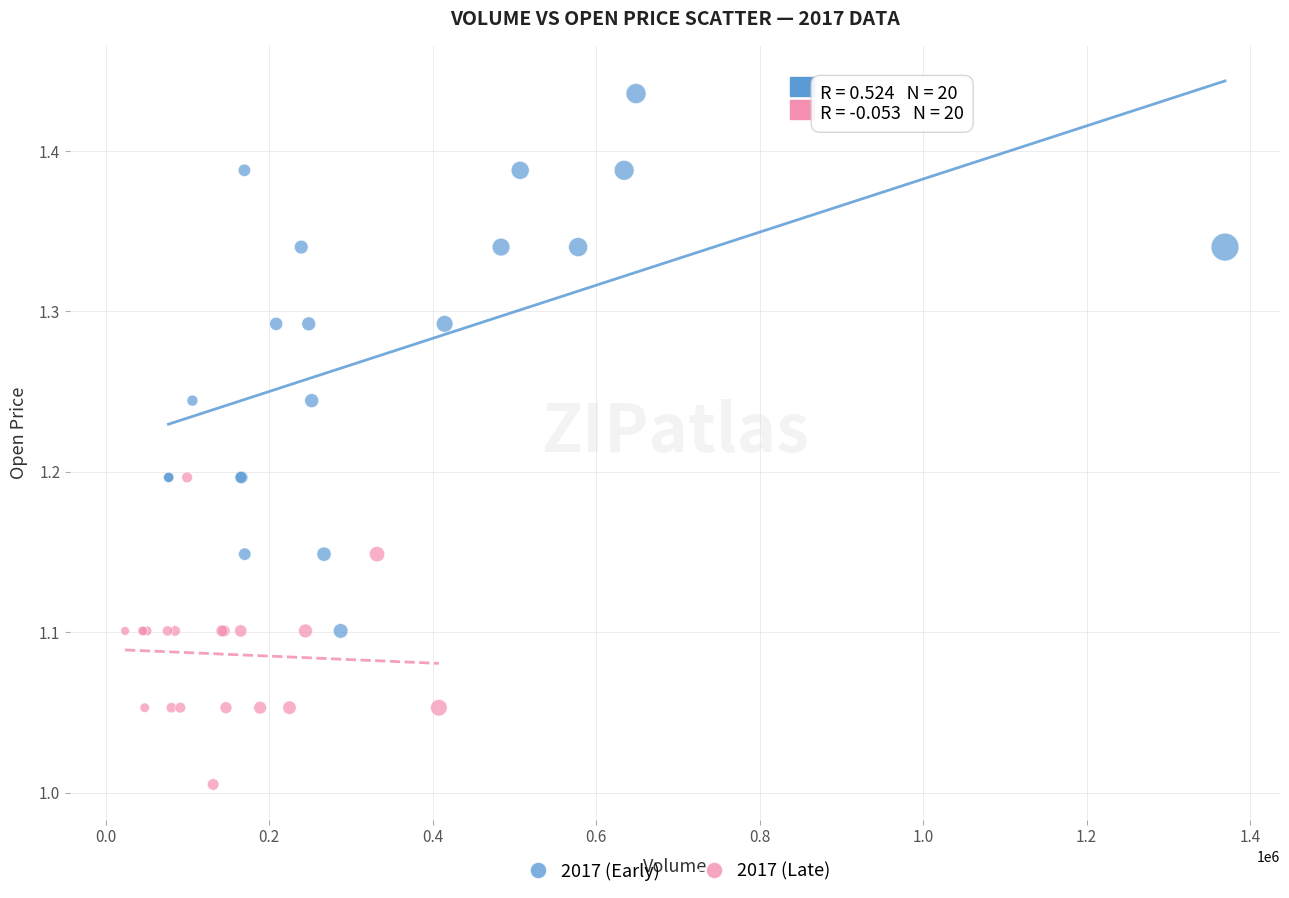

Which series reaches the minimum Y coordinate?

2017 (Late)